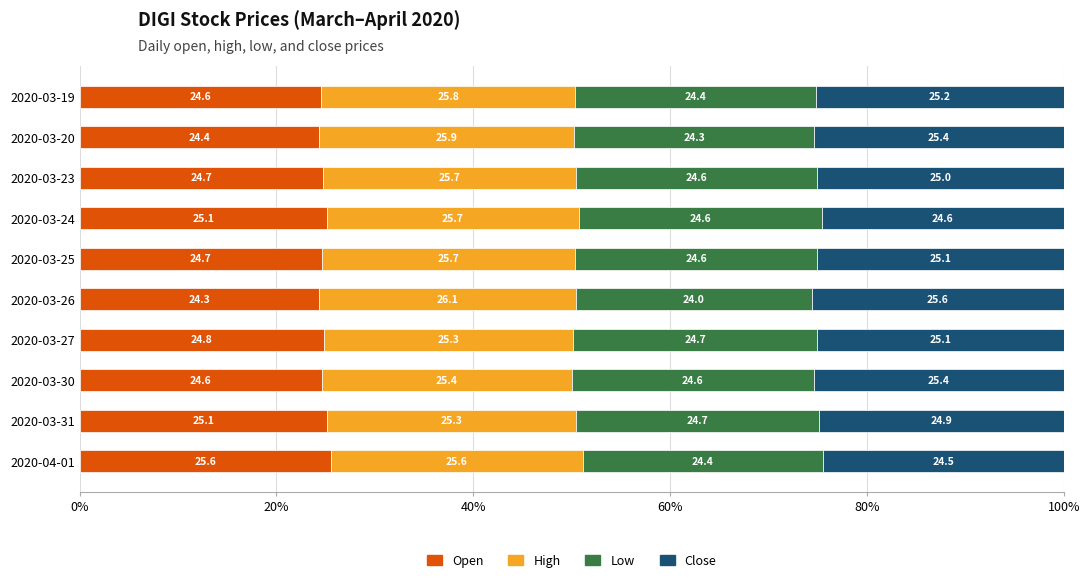

What is the lowest value of the Open series?

24.3